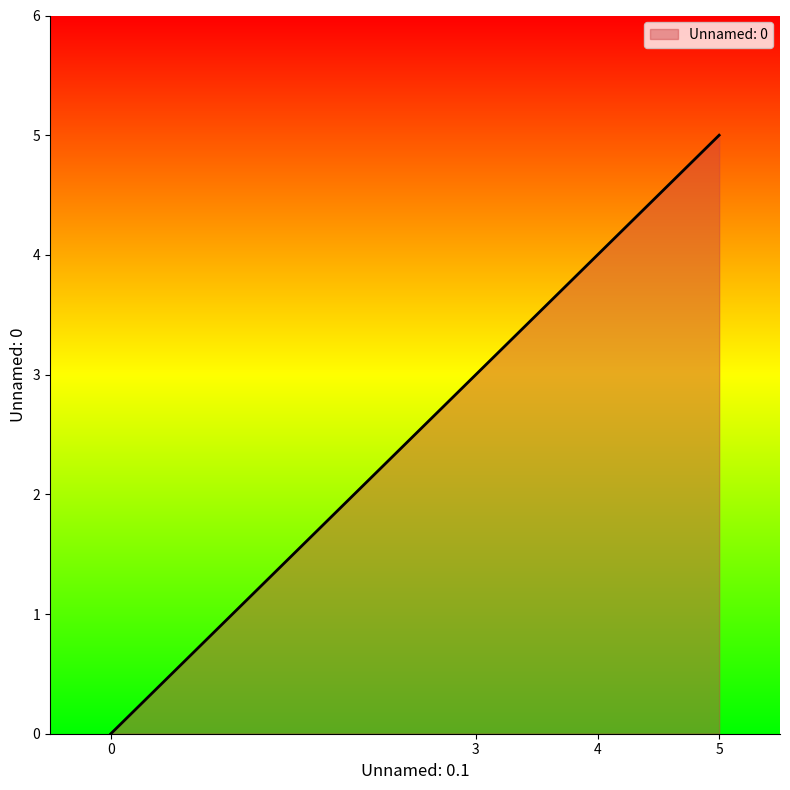

How many values are between 3 and 5?

3